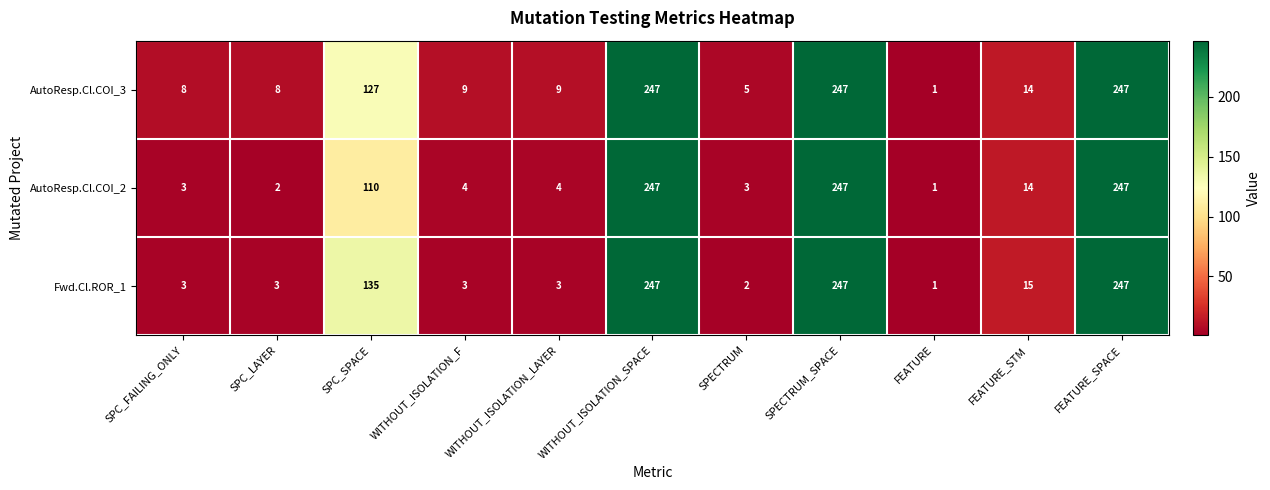

Rank the series by their average value, from highest to lowest.

AutoResp.Cl.COI_3, Fwd.Cl.ROR_1, AutoResp.Cl.COI_2